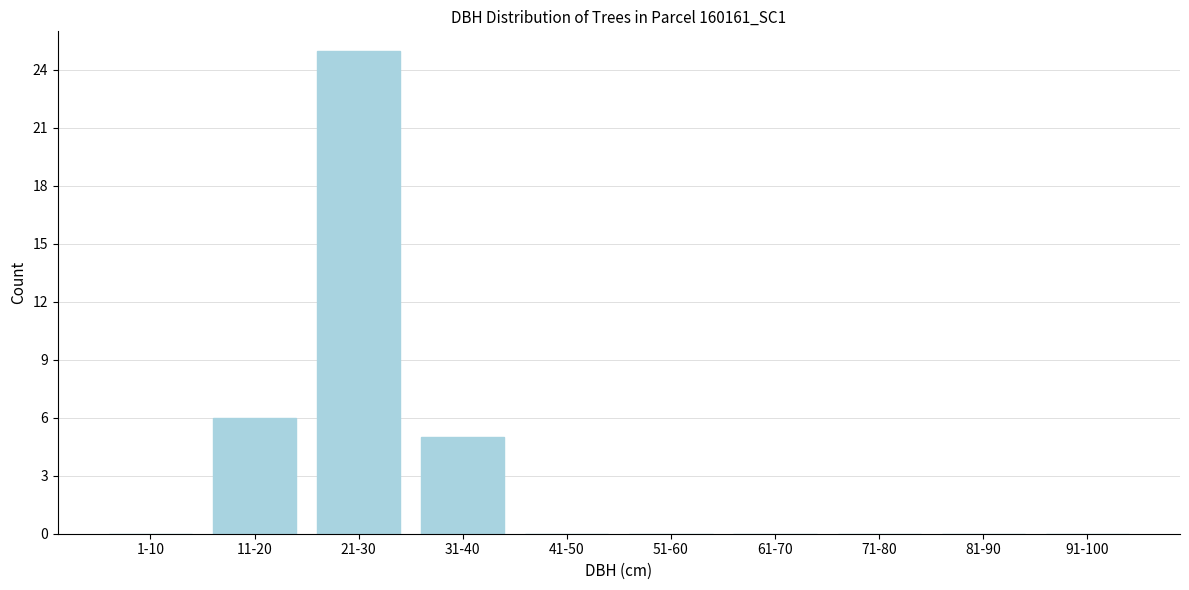

Reading left to right, transcribe all the data shown in this chart.

1-10=0	11-20=6	21-30=25	31-40=5	41-50=0	51-60=0	61-70=0	71-80=0	81-90=0	91-100=0